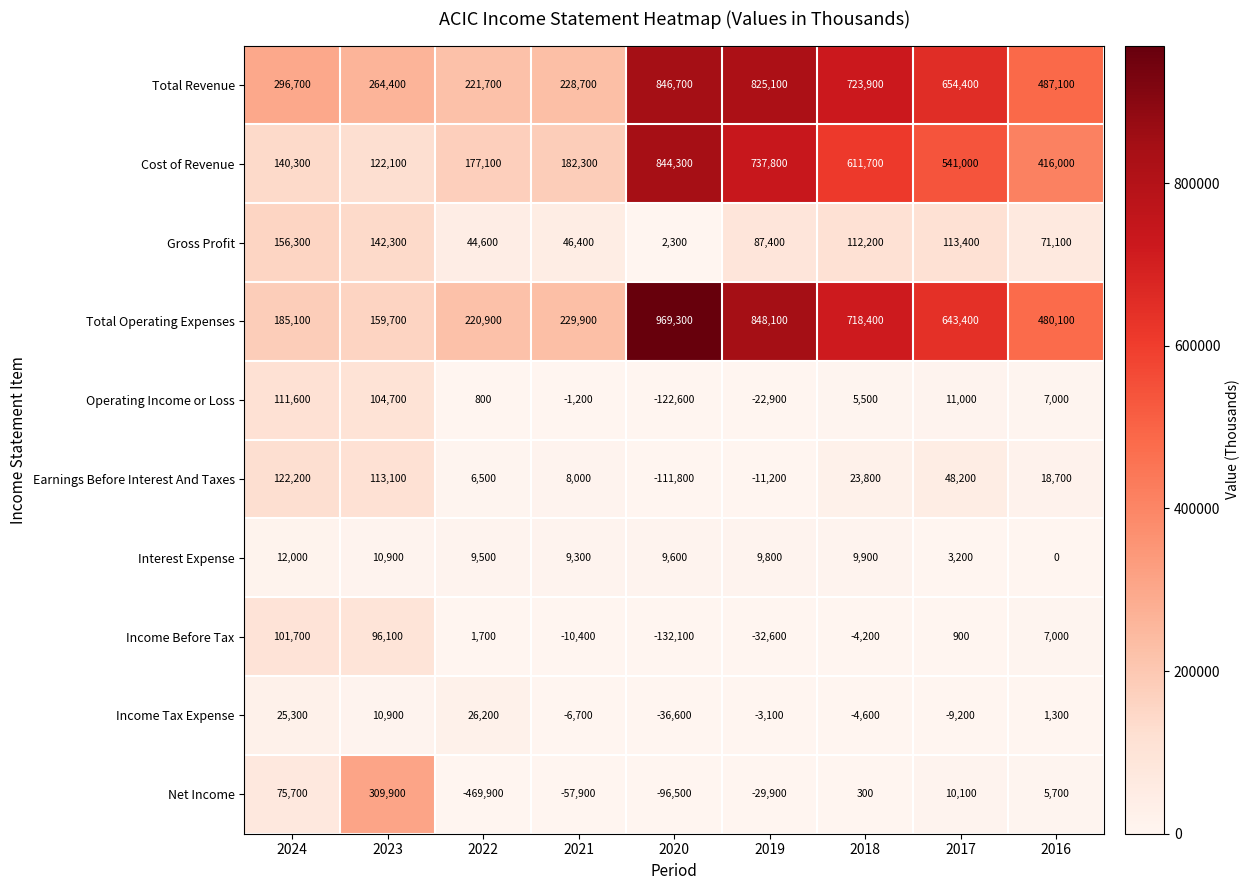

Rank the series by their maximum value, from highest to lowest.

Total Operating Expenses, Total Revenue, Cost of Revenue, Net Income, Gross Profit, Earnings Before Interest And Taxes, Operating Income or Loss, Income Before Tax, Income Tax Expense, Interest Expense